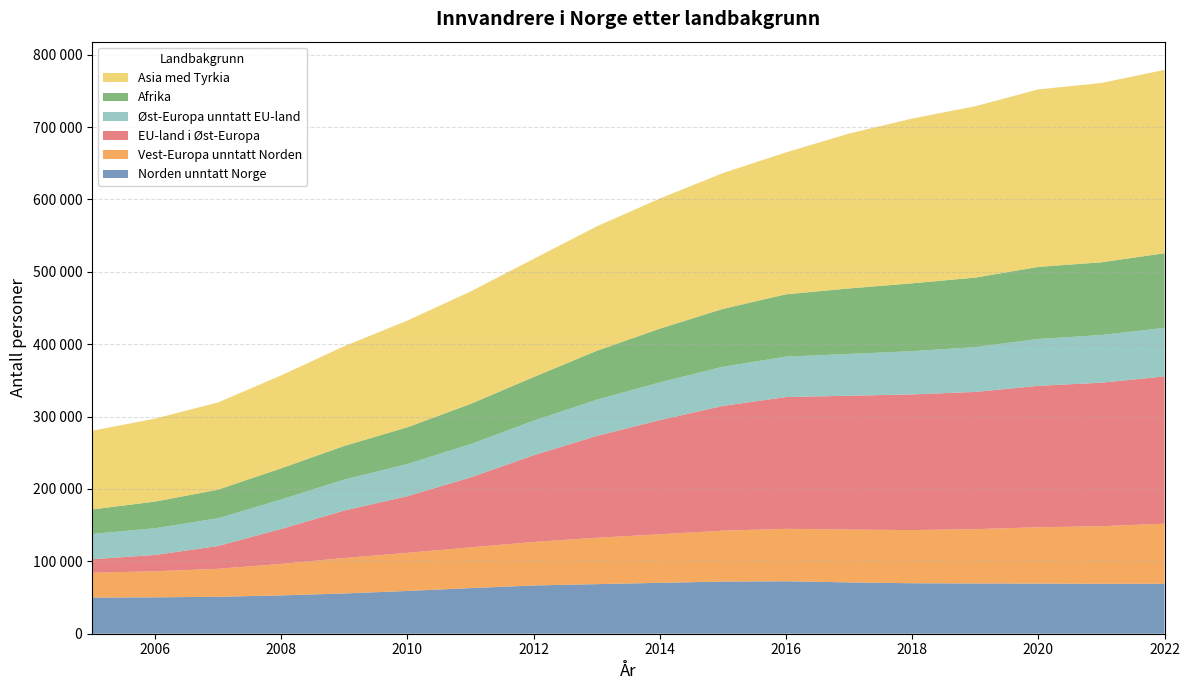

Reading left to right, list all the values displayed in this chart.

Norden unntatt Norge: 2005=49937	2006=50287	2007=51066	2008=52972	2009=55626	2010=59087	2011=63030	2012=66677	2013=68501	2014=70282	2015=72078	2016=72462	2017=70925	2018=69752	2019=69445	2020=69243	2021=68970	2022=69019
Vest-Europa unntatt Norden: 2005=34400	2006=35983	2007=38640	2008=43524	2009=49015	2010=52708	2011=56259	2012=60131	2013=64019	2014=67095	2015=70294	2016=72492	2017=72941	2018=73450	2019=75028	2020=77849	2021=79614	2022=83004
EU-land i Øst-Europa: 2005=18560	2006=22544	2007=31487	2008=48293	2009=65517	2010=78183	2011=96606	2012=119707	2013=140677	2014=157728	2015=172391	2016=182028	2017=184942	2018=187423	2019=189604	2020=195400	2021=198246	2022=203444
Øst-Europa unntatt EU-land: 2005=34857	2006=36956	2007=38360	2008=40729	2009=42876	2010=44487	2011=45989	2012=47810	2013=50061	2014=52071	2015=54057	2016=55858	2017=57740	2018=59753	2019=61891	2020=64744	2021=65869	2022=67145
Afrika: 2005=33972	2006=36762	2007=39495	2008=43031	2009=46392	2010=50769	2011=55593	2012=60243	2013=67571	2014=74283	2015=79930	2016=86089	2017=90502	2018=93735	2019=96054	2020=99538	2021=100464	2022=103078
Asia med Tyrkia: 2005=108647	2006=114671	2007=120483	2008=128411	2009=137889	2010=147439	2011=155320	2012=163281	2013=171920	2014=179785	2015=187648	2016=196111	2017=213989	2018=227630	2019=236747	2020=245284	2021=247755	2022=253357